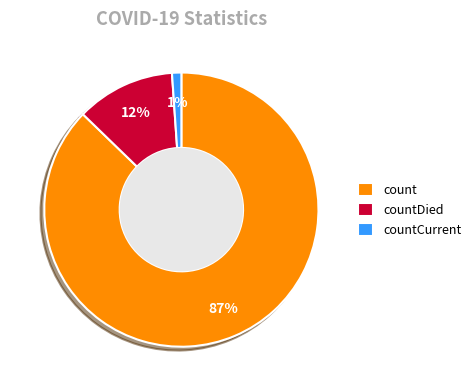

Is there any slice that represents more than half of the pie?

Yes